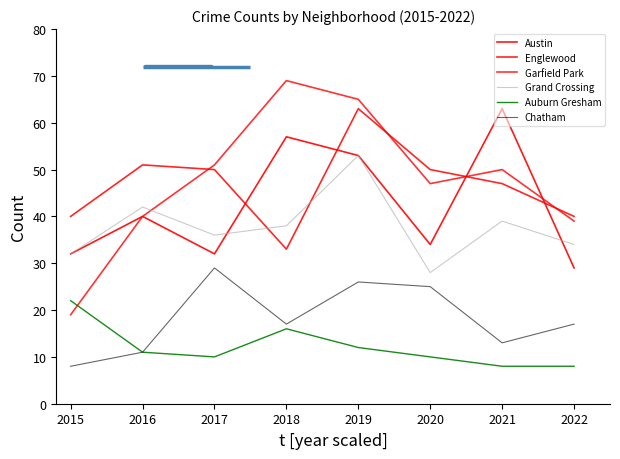

What is the maximum value for Chatham?

29